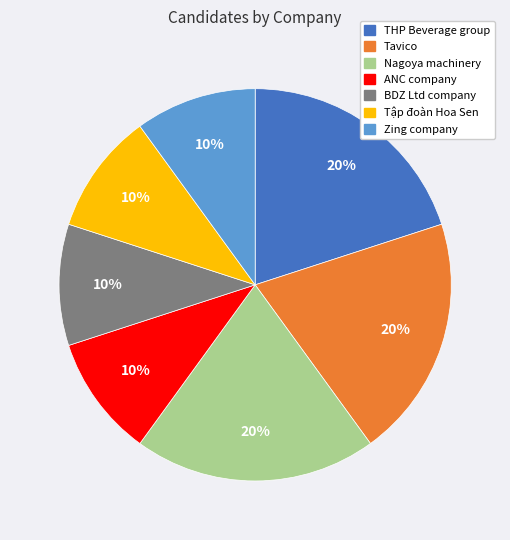

To the nearest percent, what percentage of the pie is Zing company?

10%